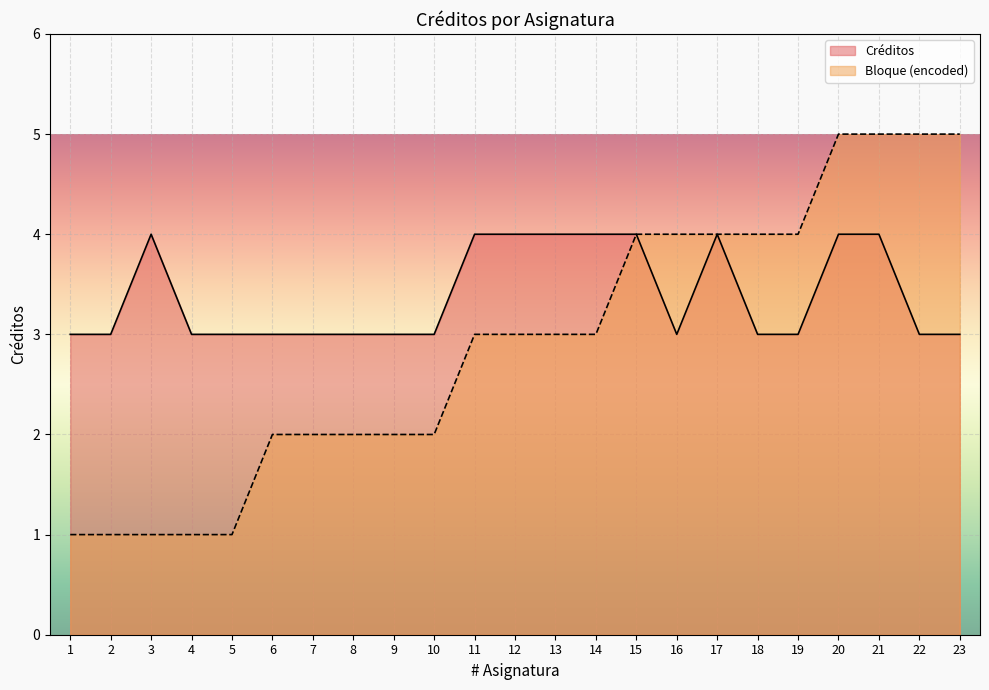

At which label does Bloque (encoded) reach its peak?

20